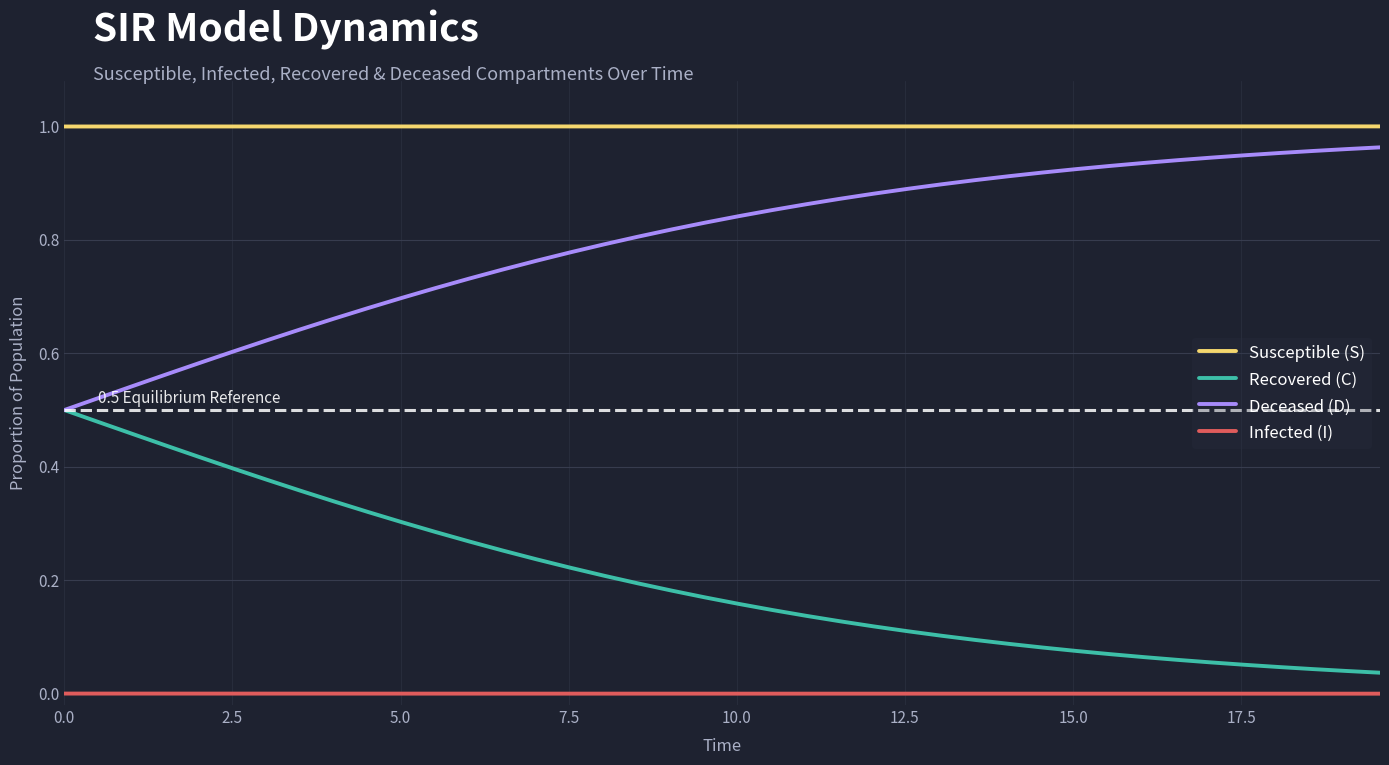

True or false: Recovered (C) and Susceptible (S) intersect in this chart.

False